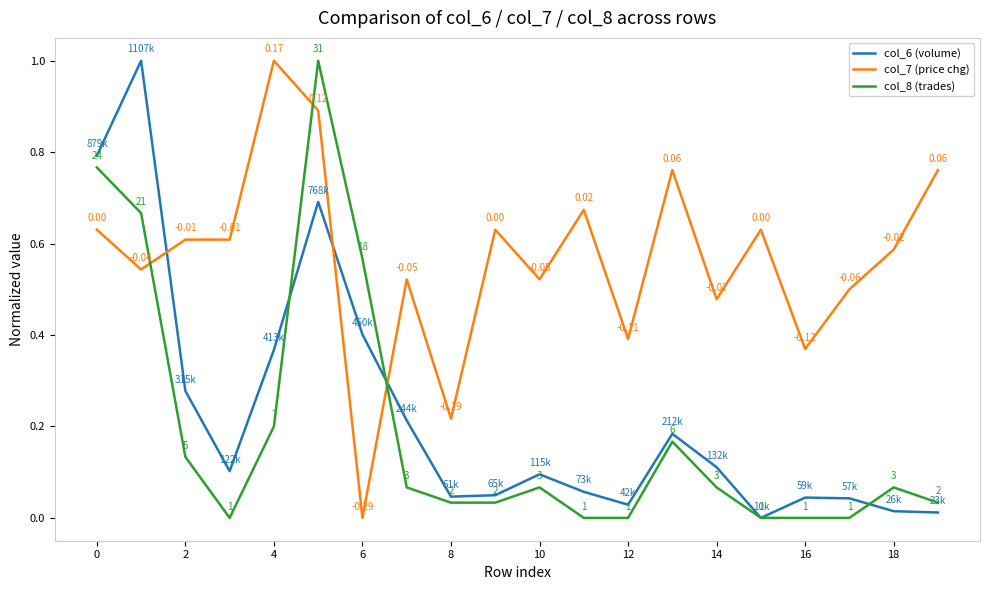

Which series has the largest total across all categories?

col_7 (price chg)